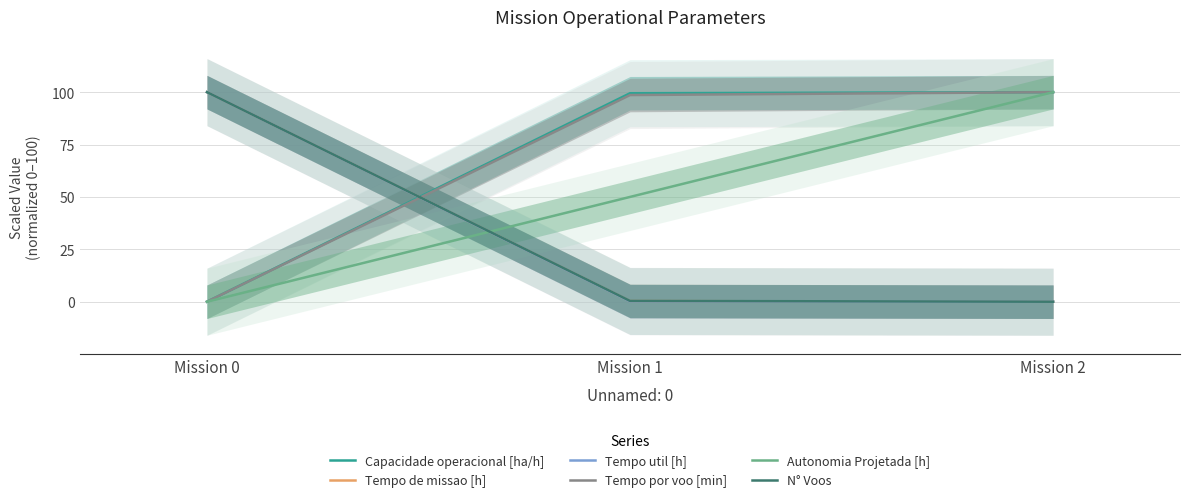

How many lines are shown in the chart?

6